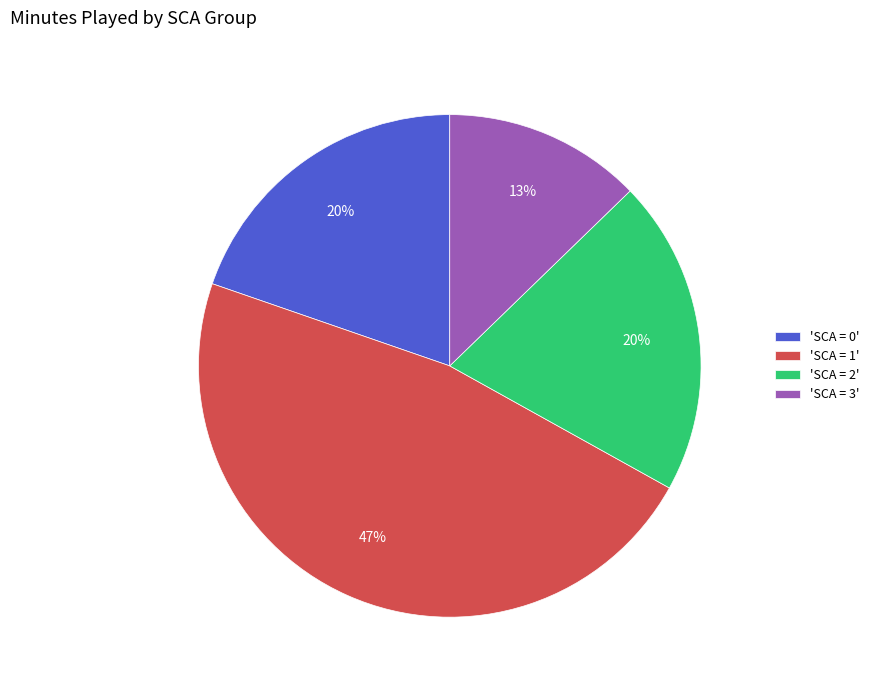

Do 'SCA = 2' and 'SCA = 0' together represent more than half of the pie?

No